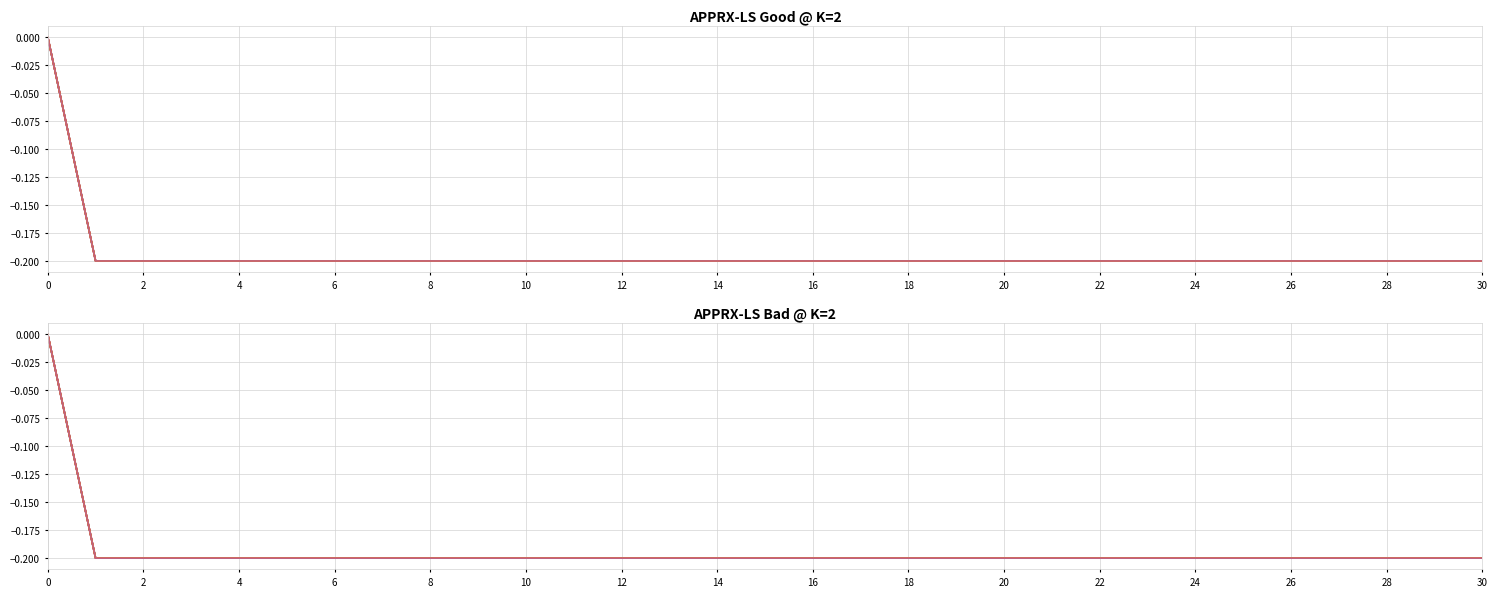

What is the total value across all series at 26?

-1.2